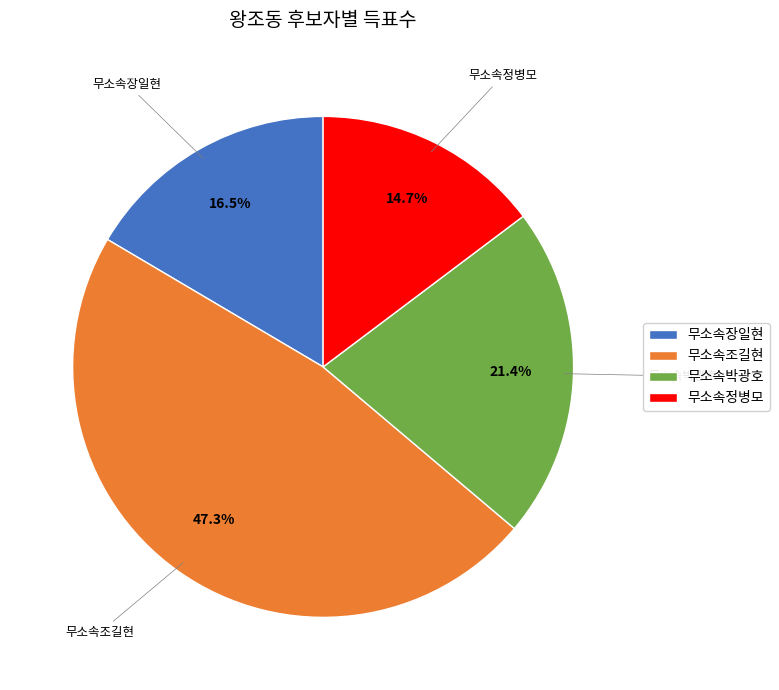

Count the number of slices in the pie.

4